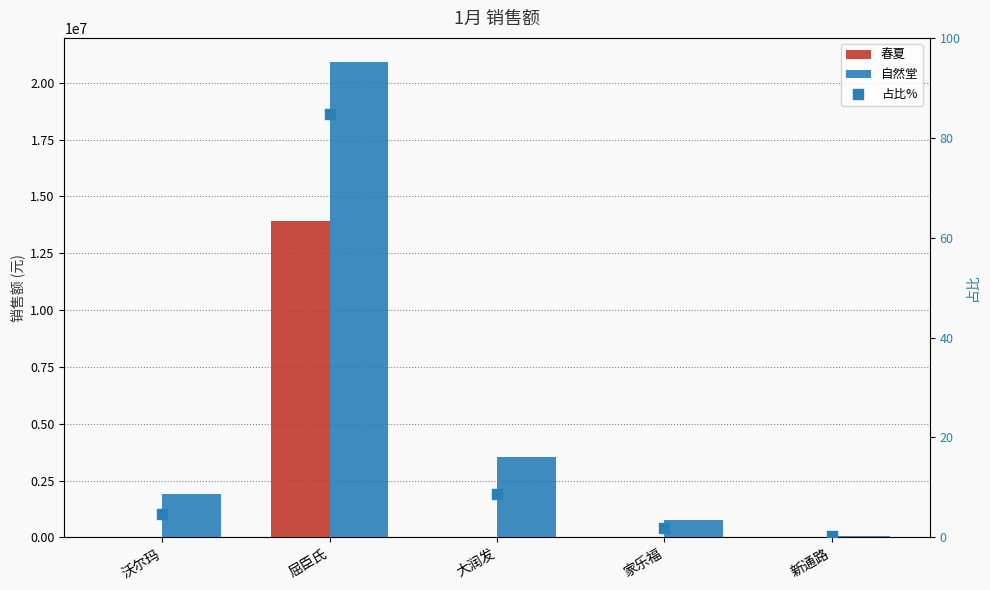

At how many categories does at least one series exceed 16872269?

1